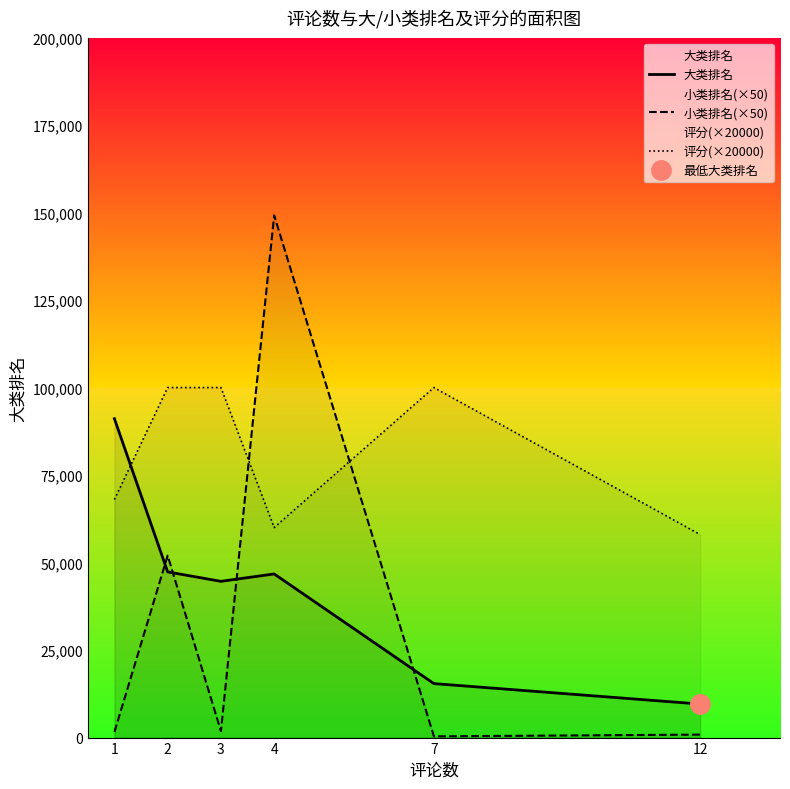

How many interior local valleys does the 小类排名(×50) series have?

2